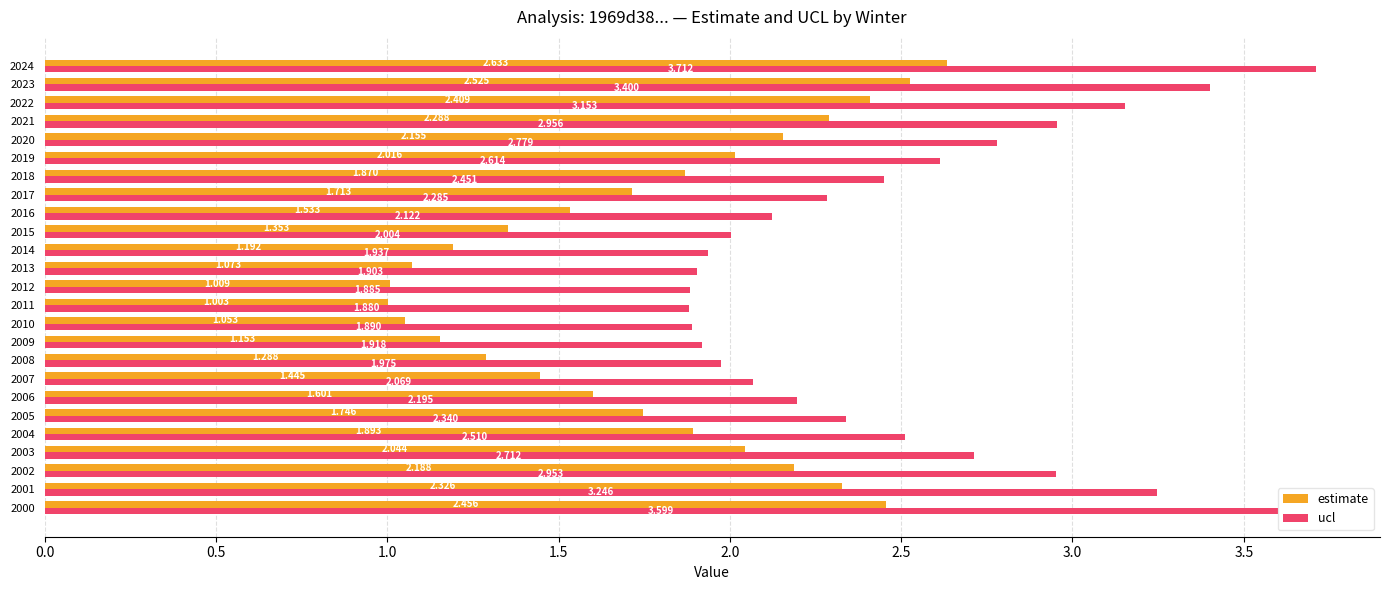

Is the value of estimate at 2021 greater than the value of ucl at 2021?

No